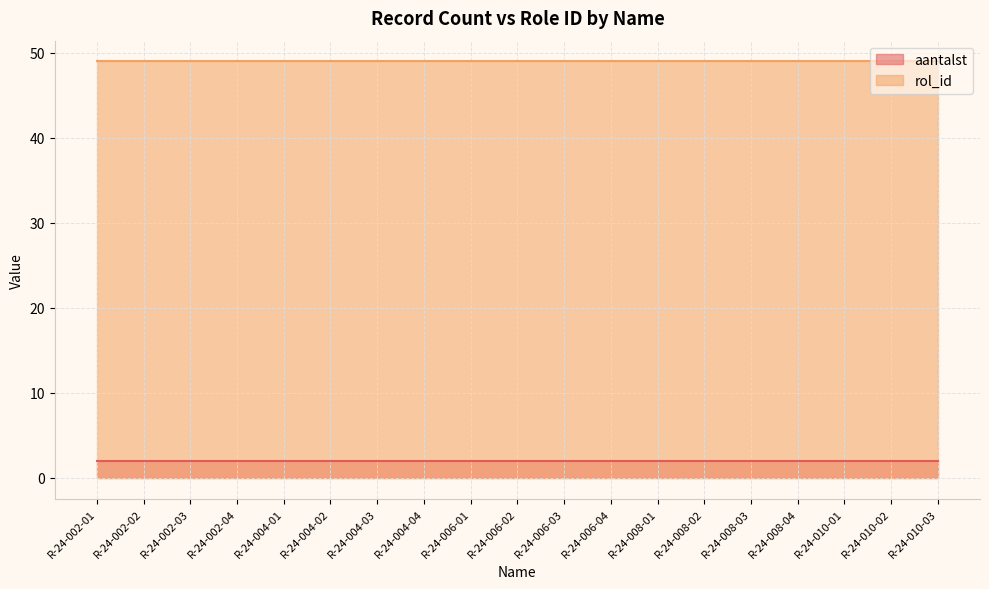

What is the minimum value for rol_id?

49